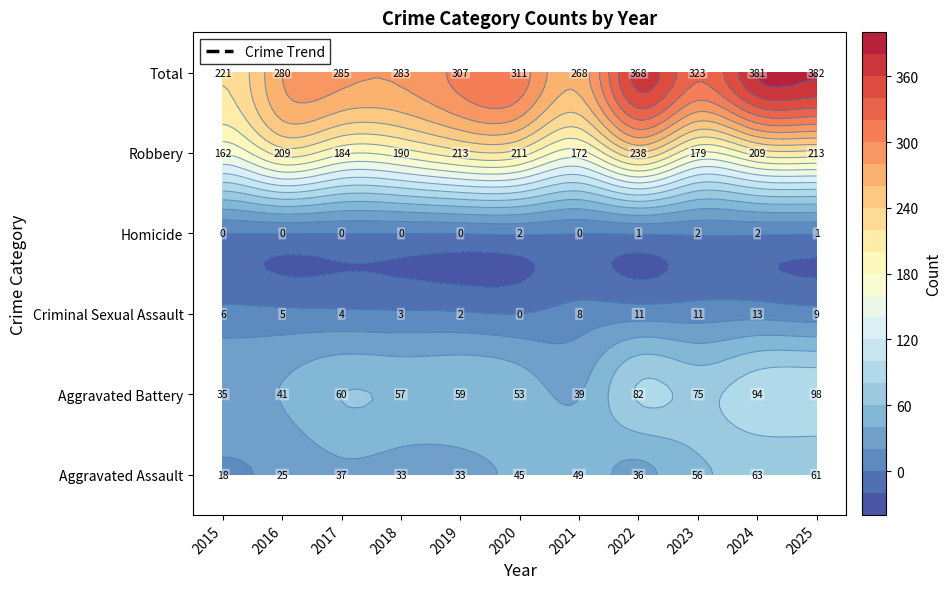

What is the difference between the Aggravated Assault values at 2022 and 2017?

1